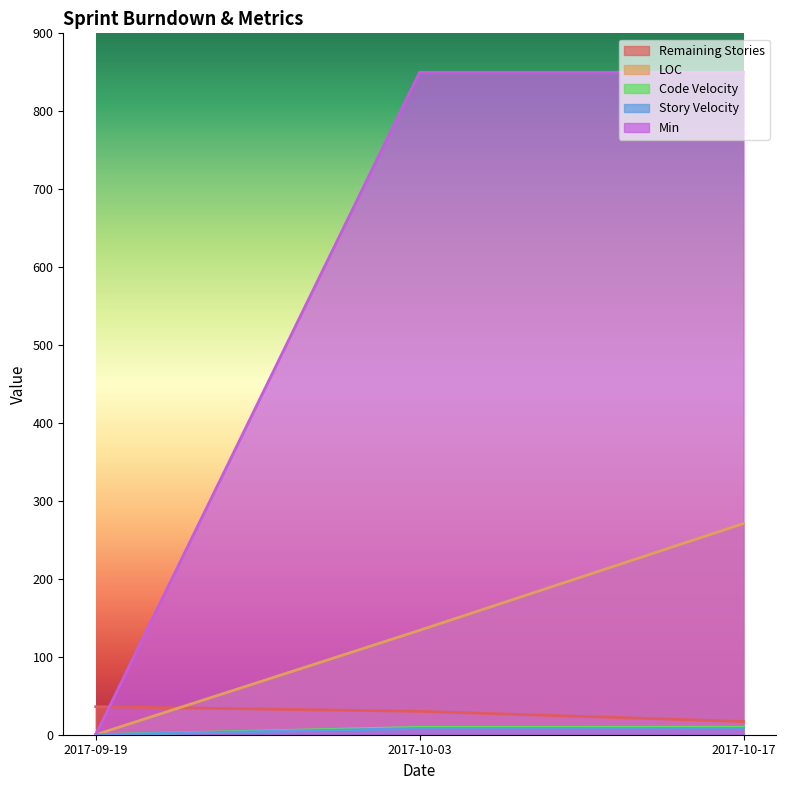

Where is LOC nearest to the value 135?

2017-10-03